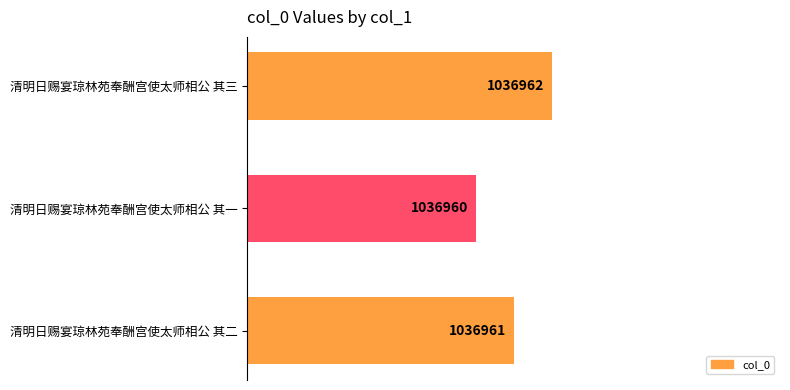

Does the chart contain any negative values?

No